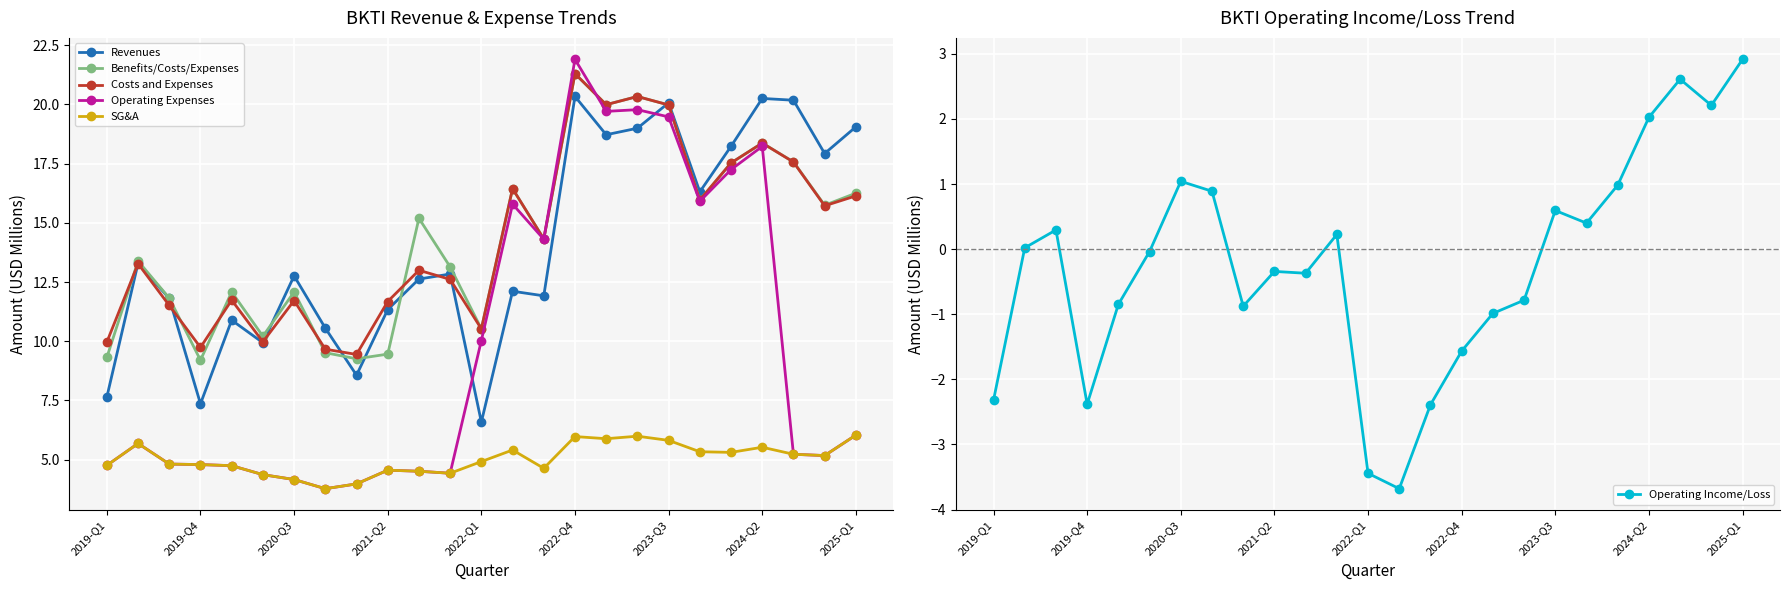

How many data points in SG&A are less than 4?

2